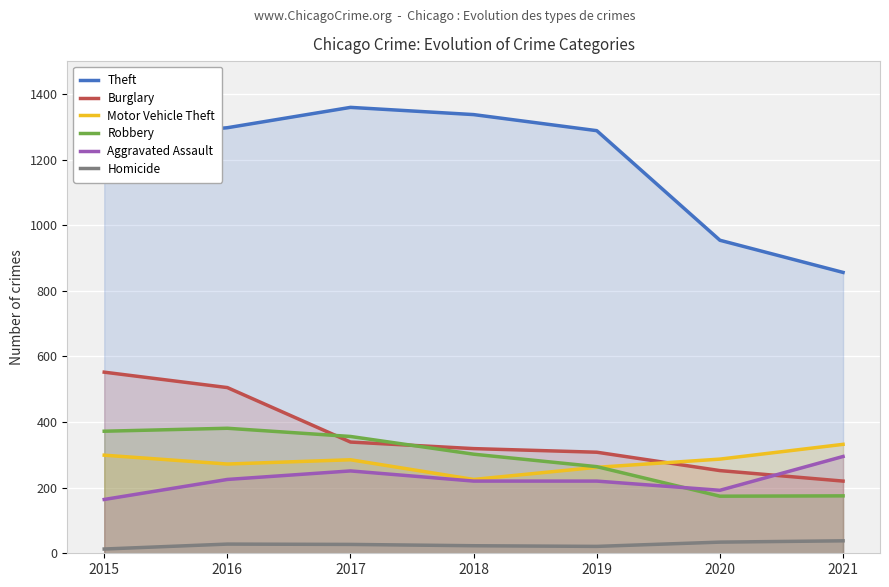

True or false: Theft and Aggravated Assault cross at least once.

False